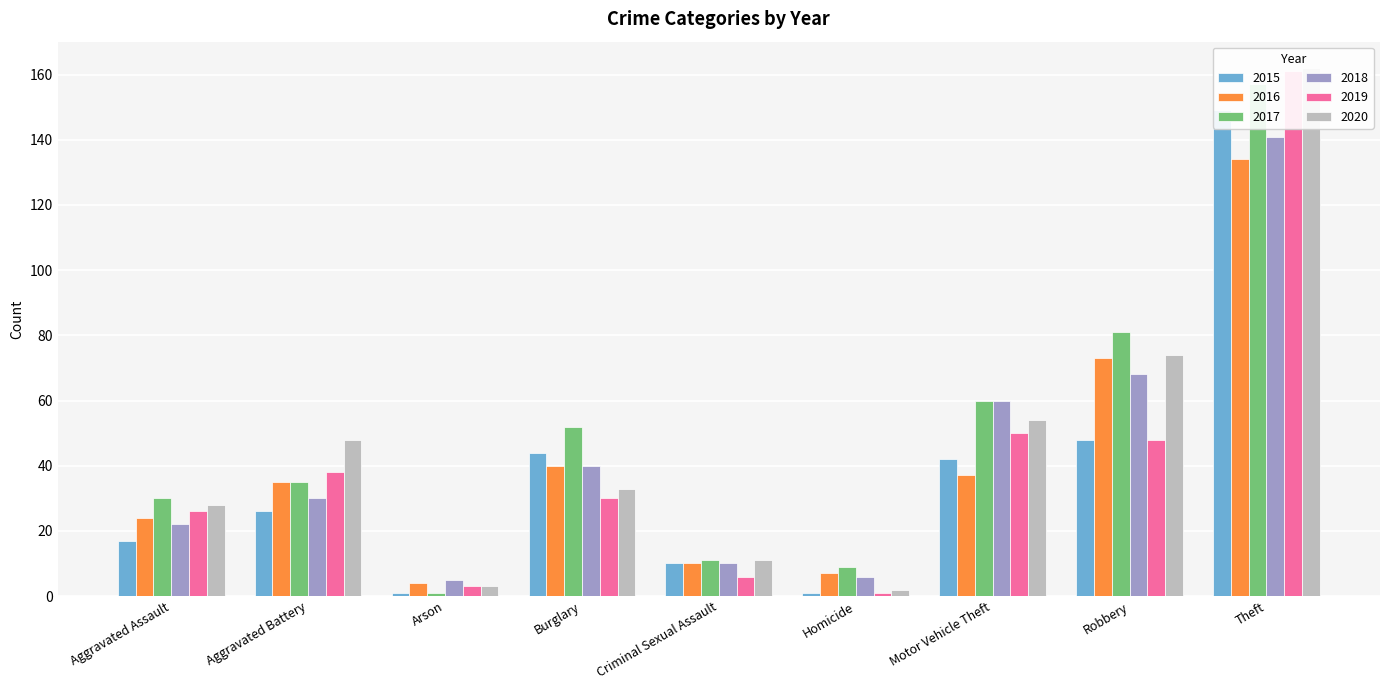

How many values in the 2018 series are below 30?

4